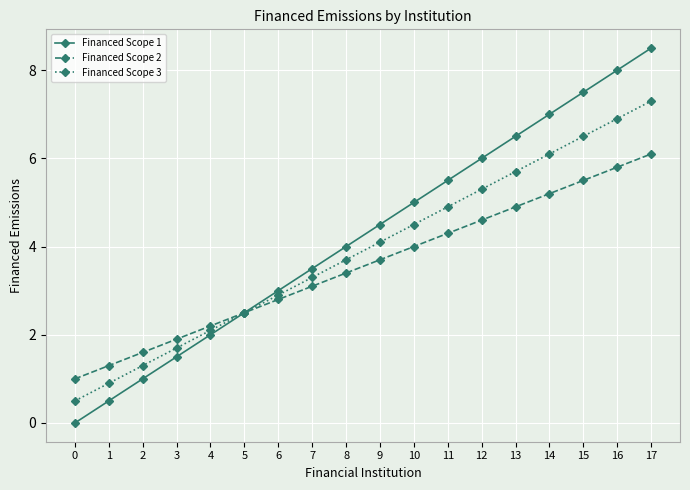

How many lines are shown in the chart?

3